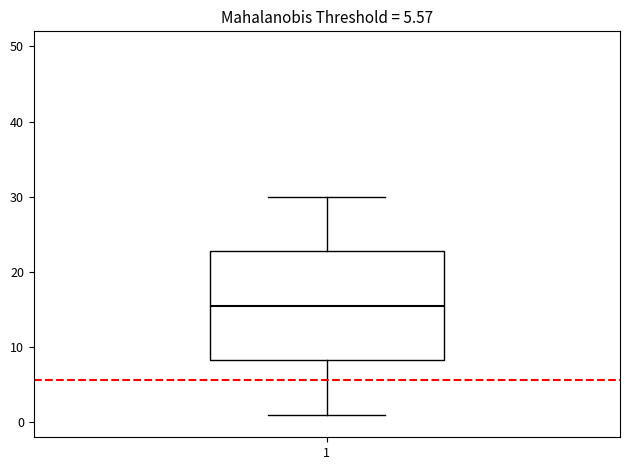

Read this box plot against the y-axis: the position of the median line, the range covered by the box, and the ends of both whiskers. The values are not printed on the chart, so give them approximately, as read against the axis.

median 16, box 8 to 23, whiskers 1 to 30